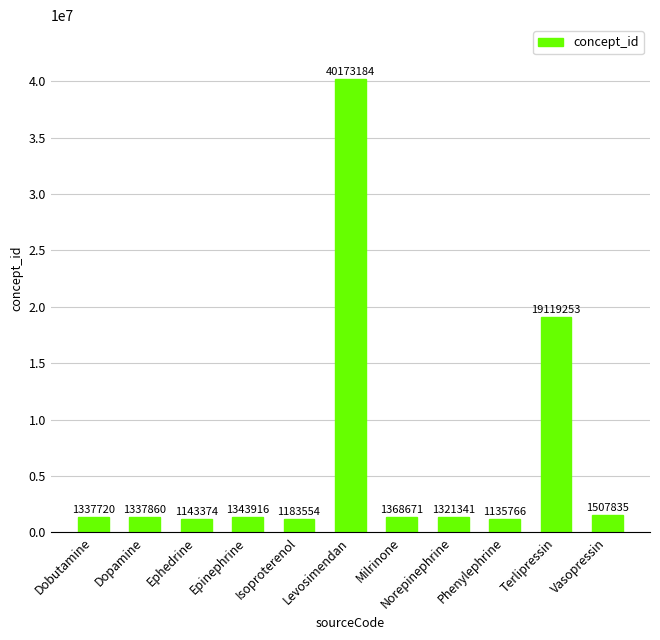

What is the approximate value at Isoproterenol?

1183554